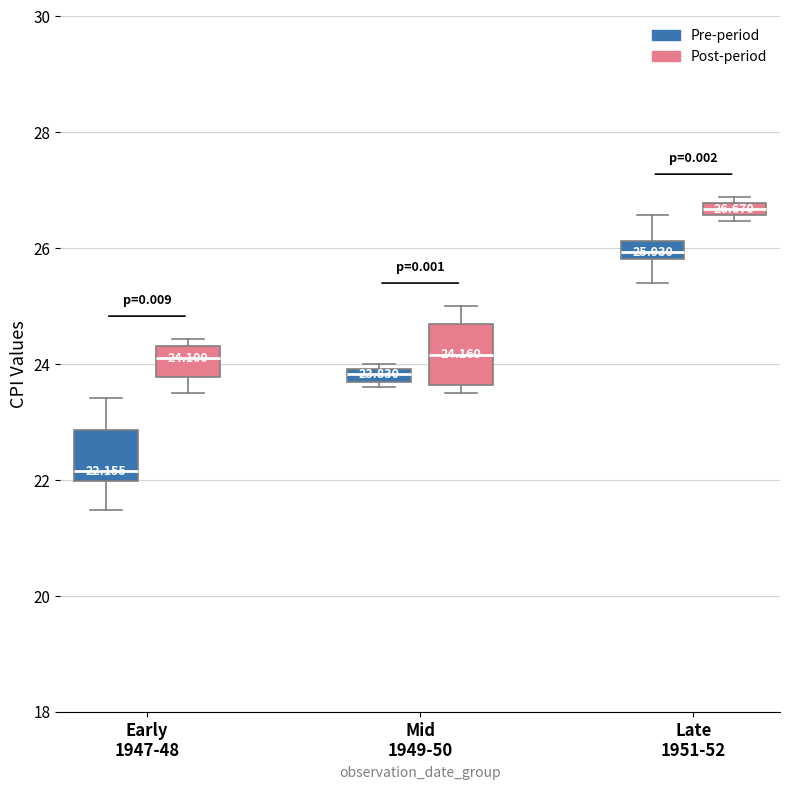

Which box's median line is the highest?

Late 1951-52 (Post-period)